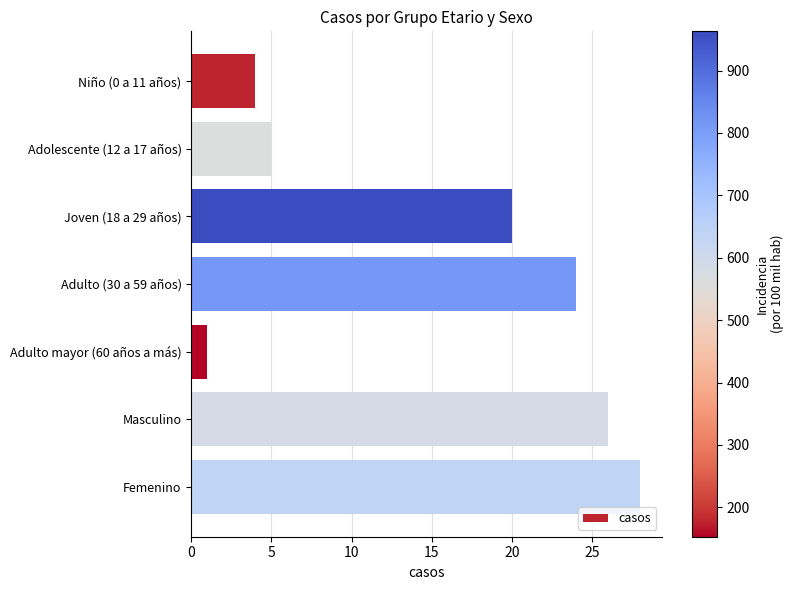

Where is the data nearest to the value 14?

Joven (18 a 29 años)